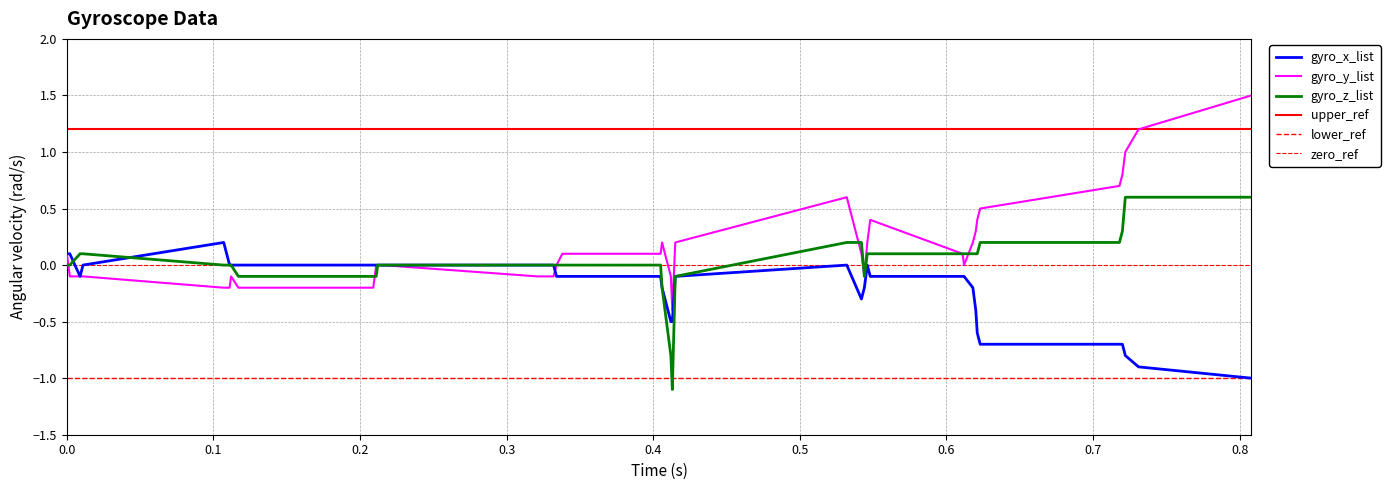

Rank the series by their average value, from highest to lowest.

gyro_y_list, gyro_z_list, gyro_x_list